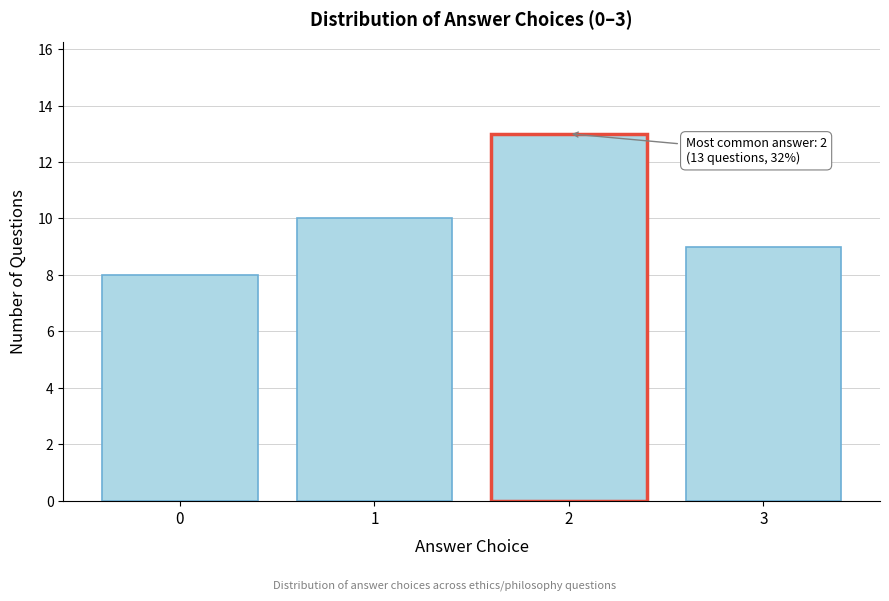

Reading left to right, list all the values displayed in this chart.

8	10	13	9